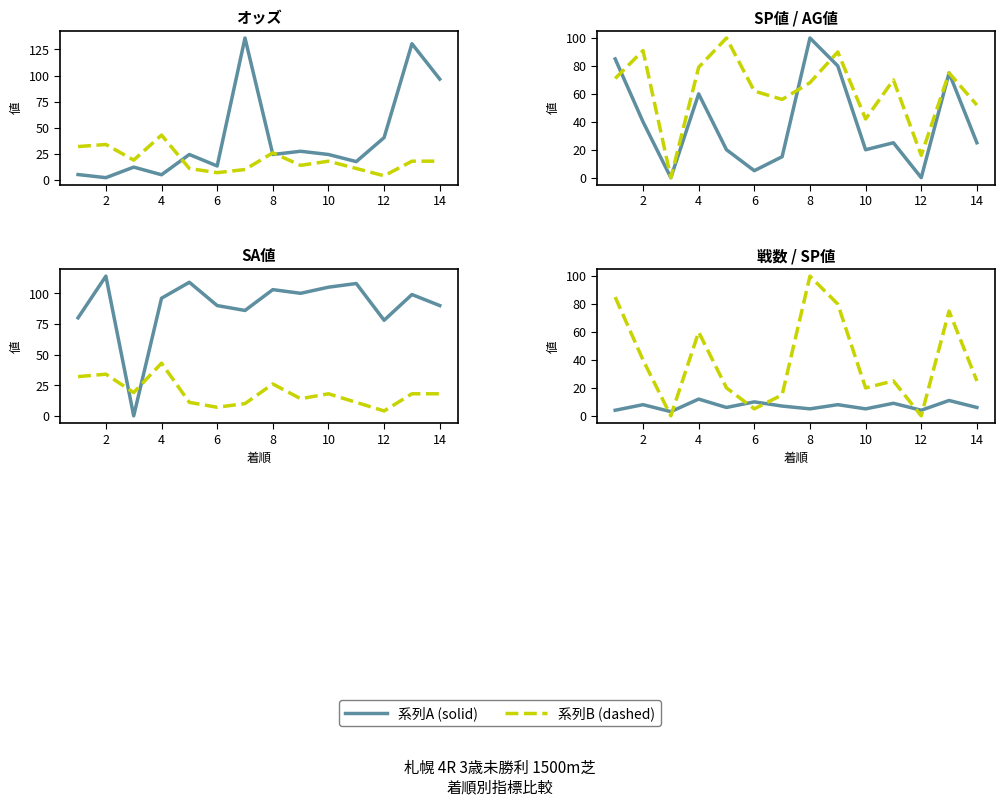

What is the average value of the 戦数 series?

7.0